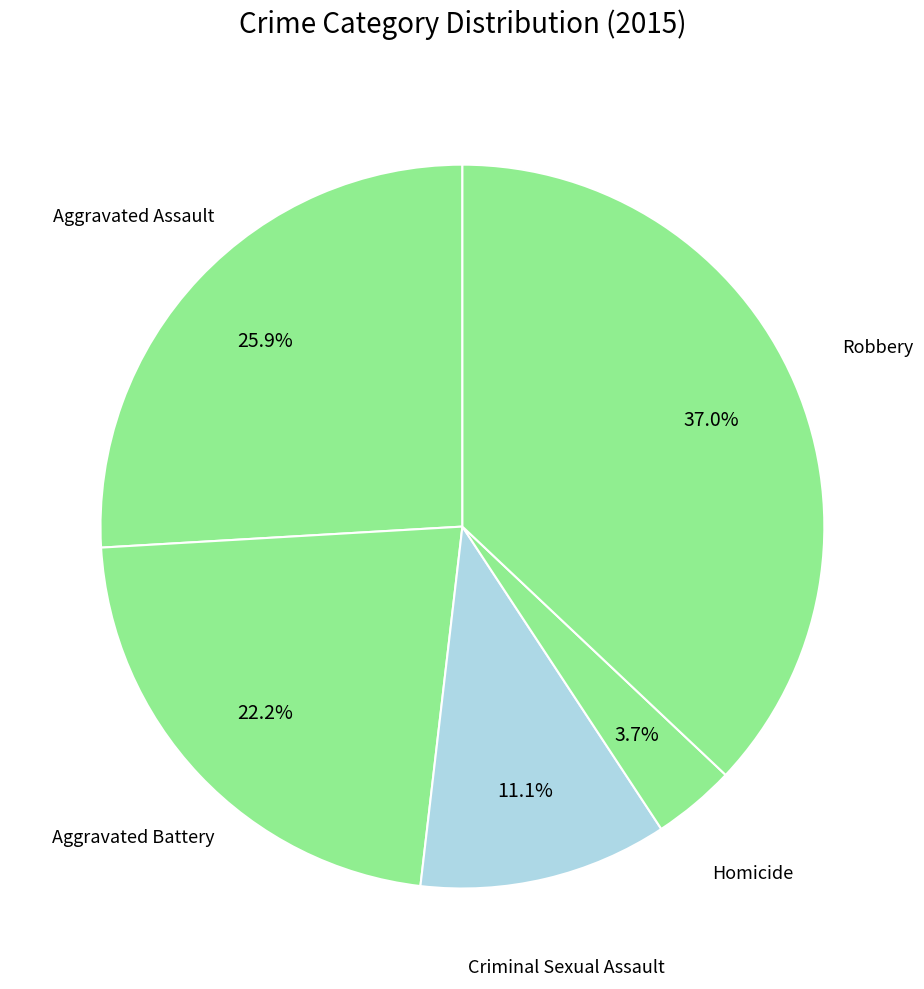

How many segments does this pie chart have?

5